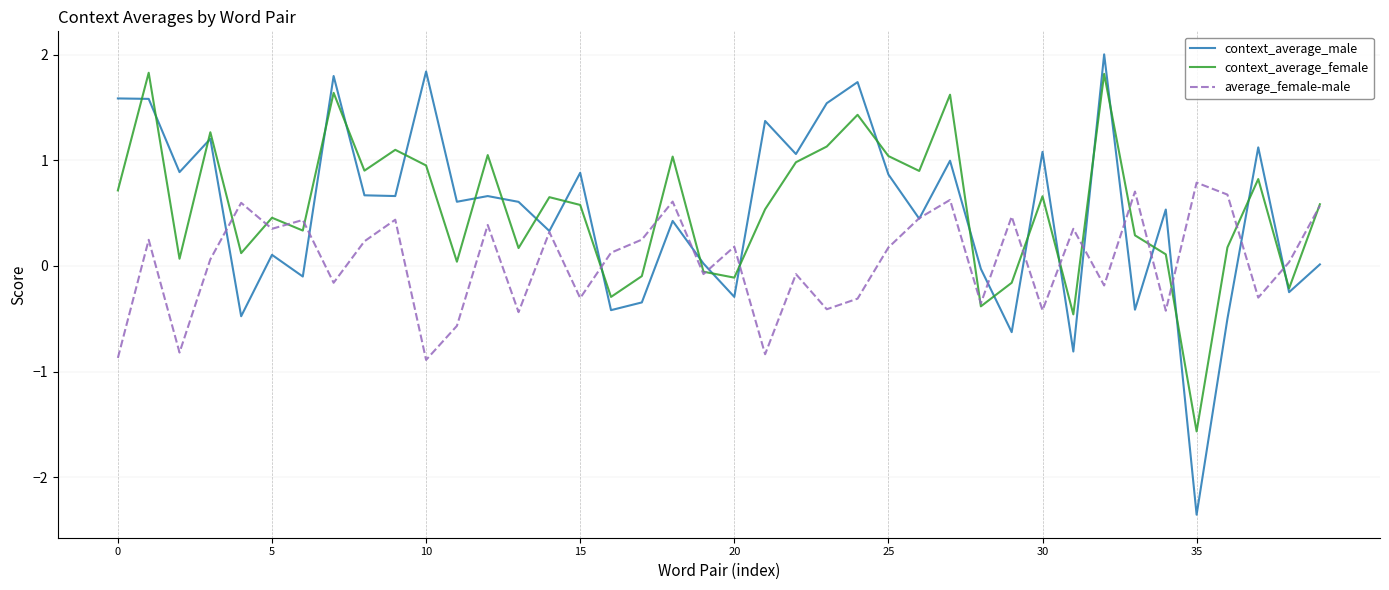

What is the lowest value of the context_average_female series?

-1.6